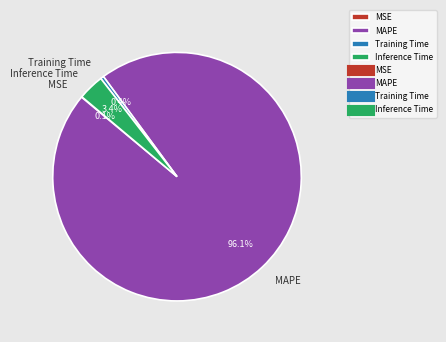

What percentage is NOT represented by MAPE?

3.9%